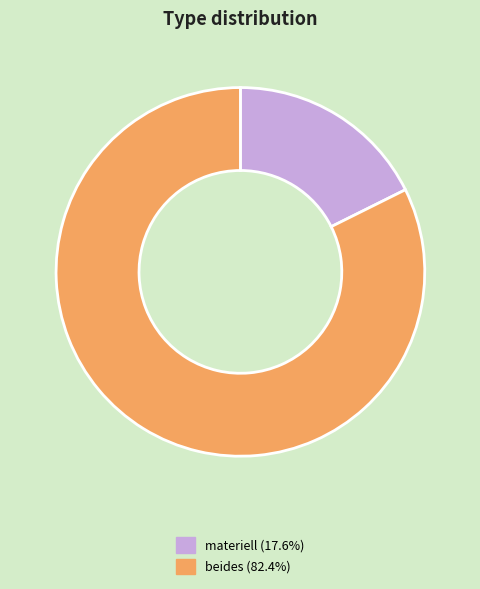

Do materiell (17.6%) and beides (82.4%) together represent more than half of the pie?

Yes